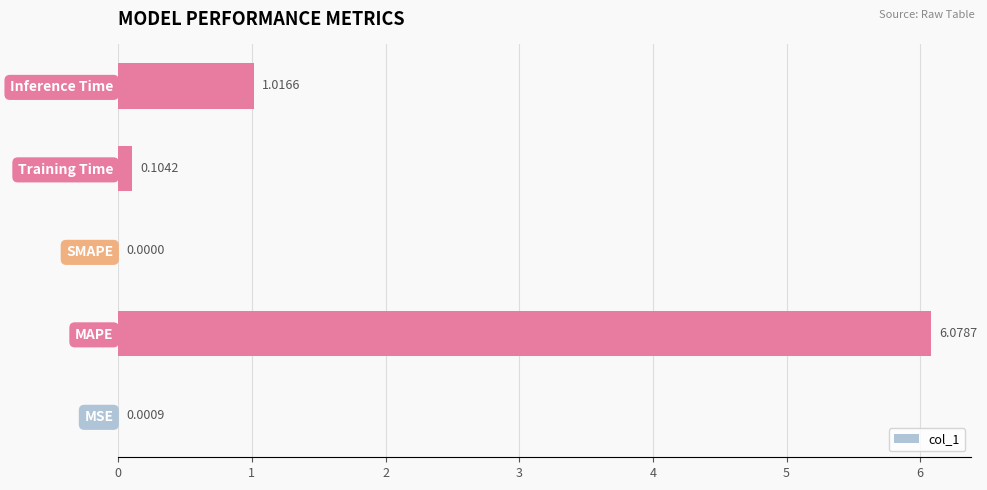

At which label is the value closest to 3?

Inference Time